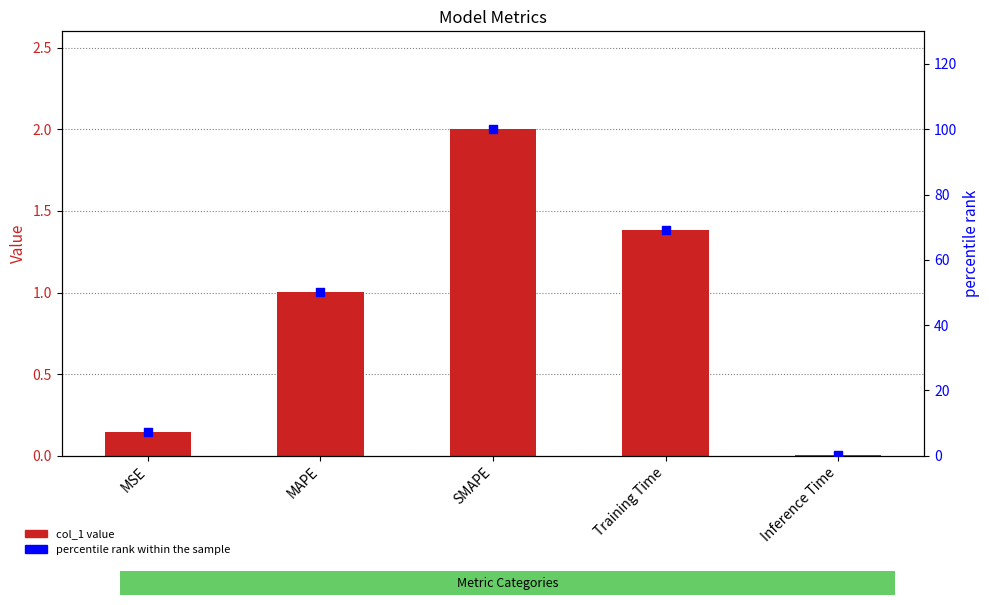

Which series has the largest total across all categories?

percentile rank within the sample